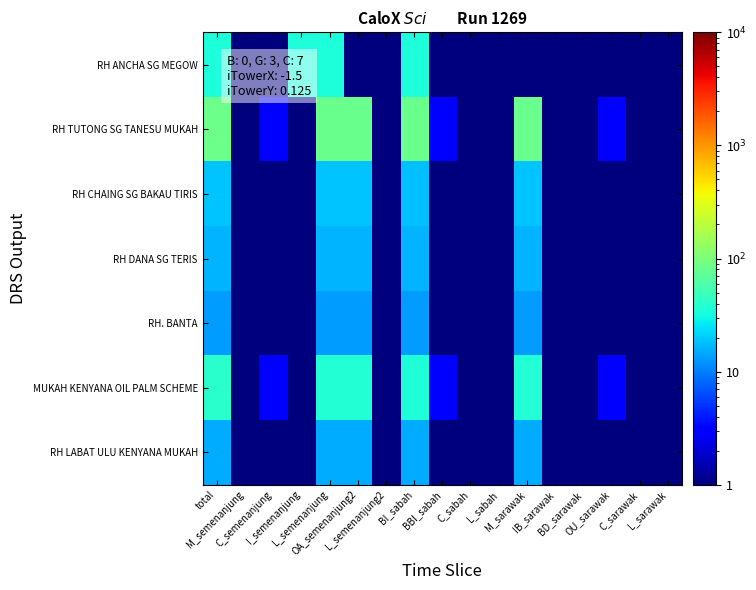

Between BBI_sabah and IB_sarawak, which series saw the biggest shift?

RH TUTONG SG TANESU MUKAH